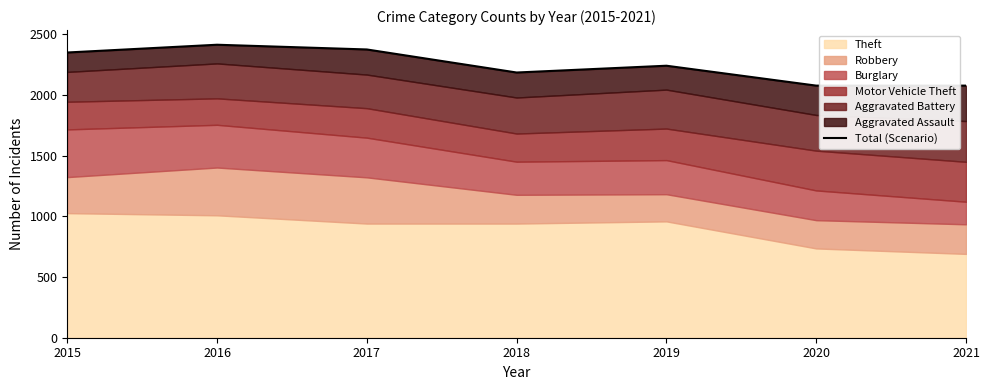

What is the greatest value displayed?

2415